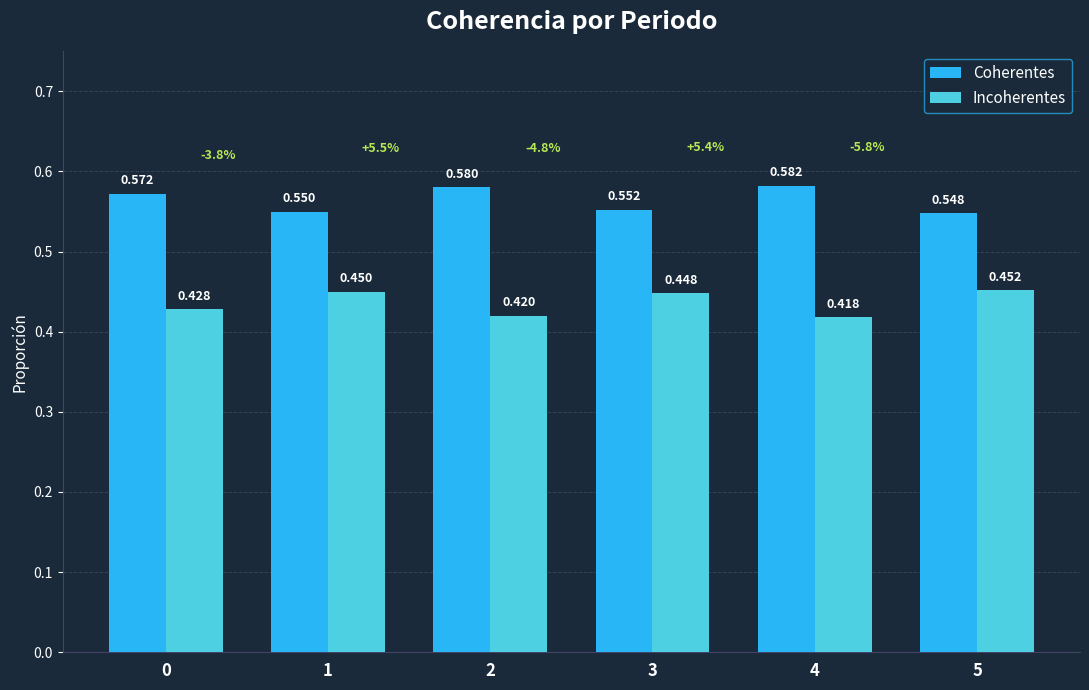

How many Coherentes values are between 0 and 1?

6